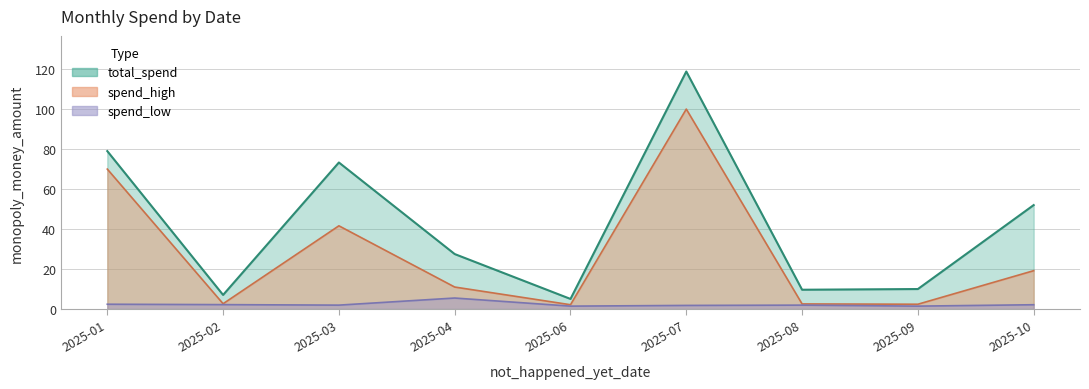

The value of spend_low at 2025-06 is 1.4. True or false?

True